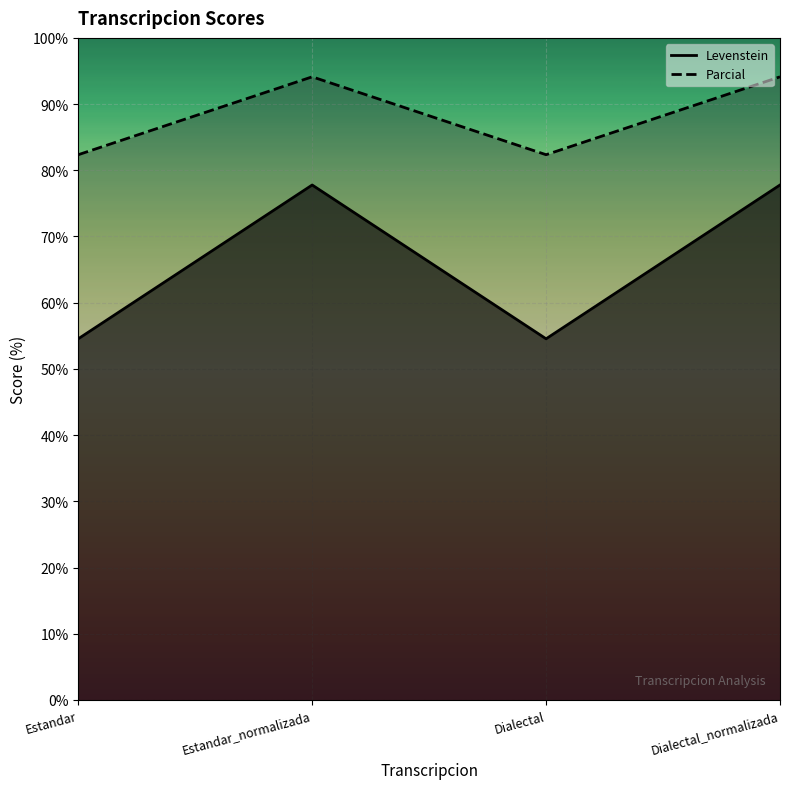

What is the difference between the maximum and minimum values in the Parcial series?

23.2